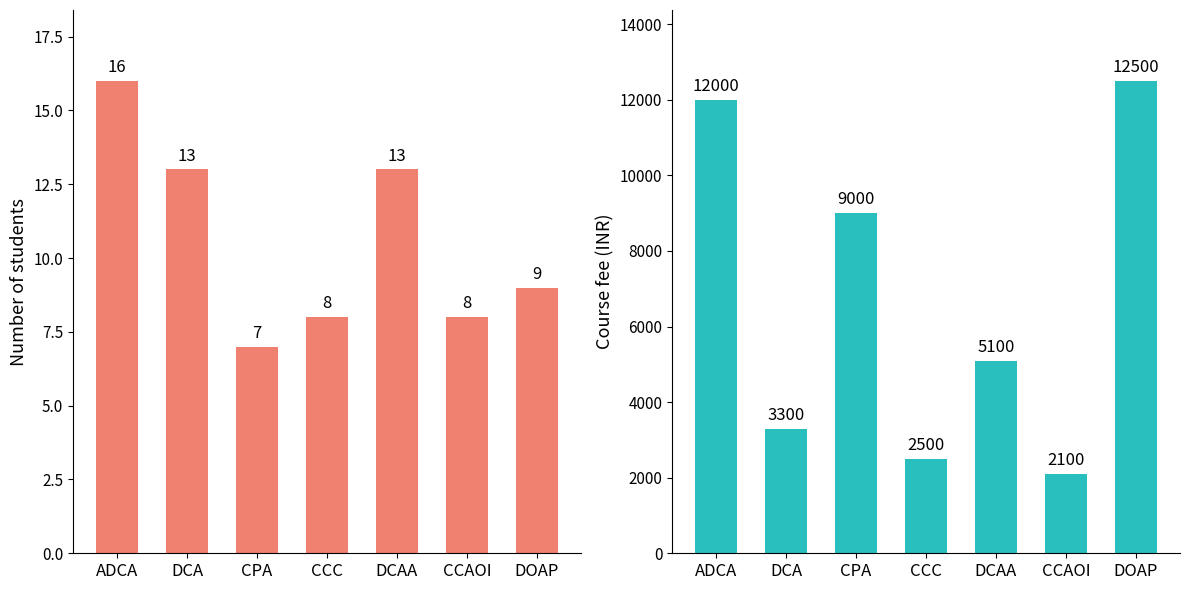

What is the average value of the Number of students series?

11